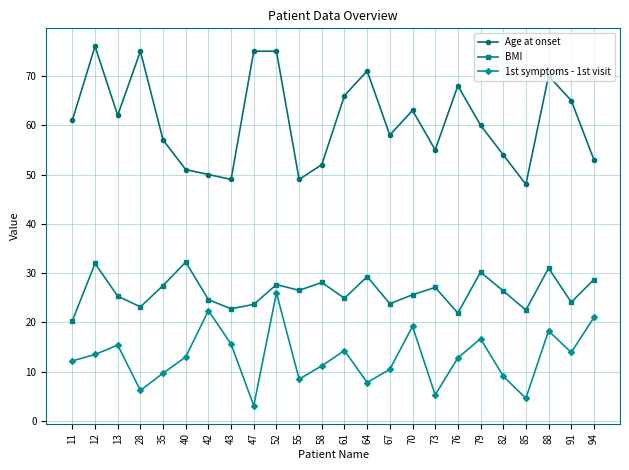

List the series in order of their peak value, highest first.

Age at onset, BMI, 1st symptoms - 1st visit